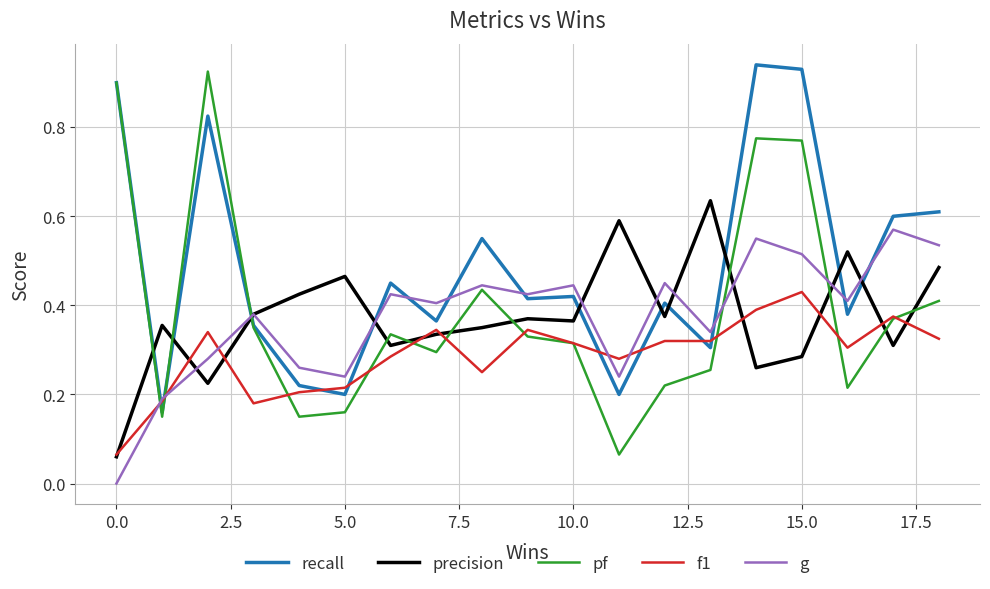

After their last crossing, which series has the higher values: f1 or recall?

recall